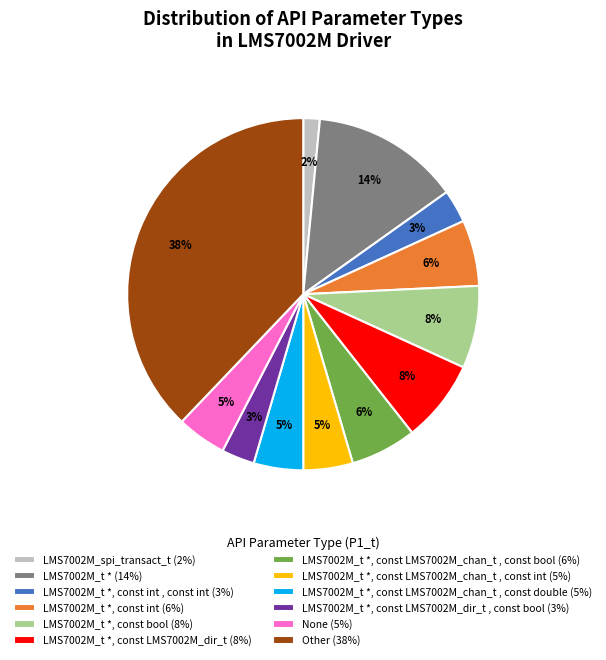

Which category has the biggest portion of the pie?

Other (38%)